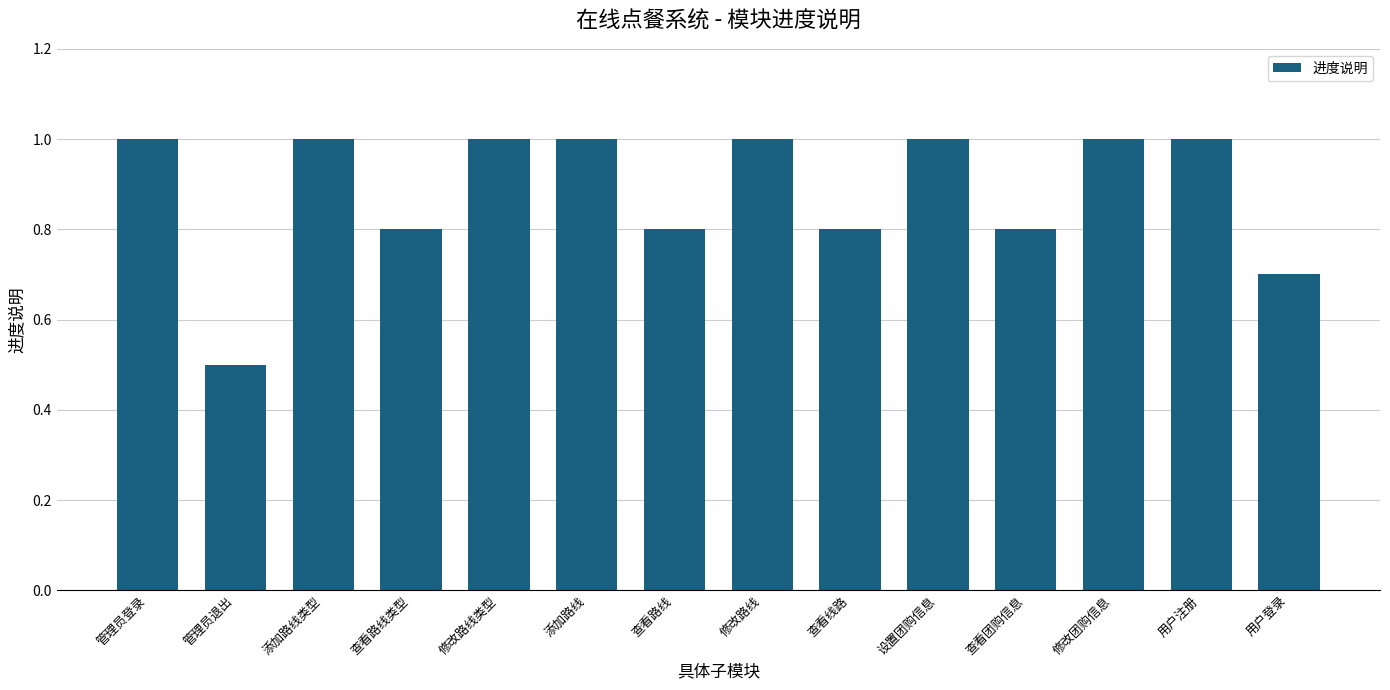

What is the maximum value shown in the chart?

1.0